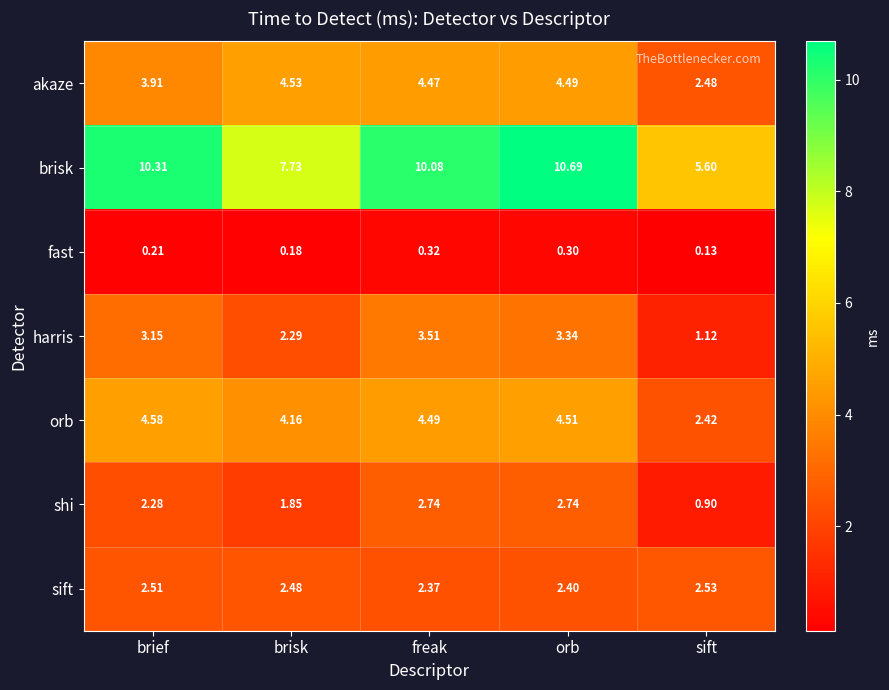

Which series has the largest range (max minus min)?

brisk